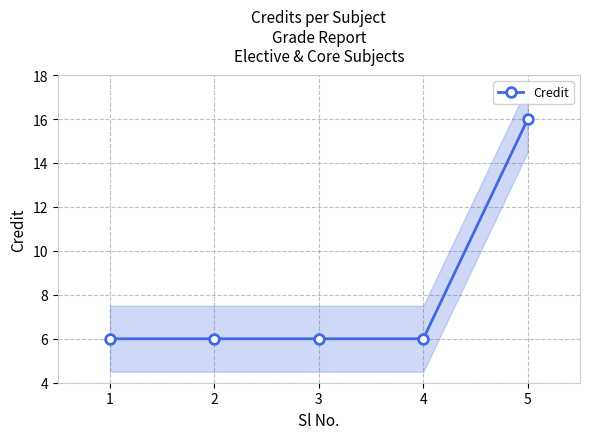

What is the change in value from 3 to 5?

+10